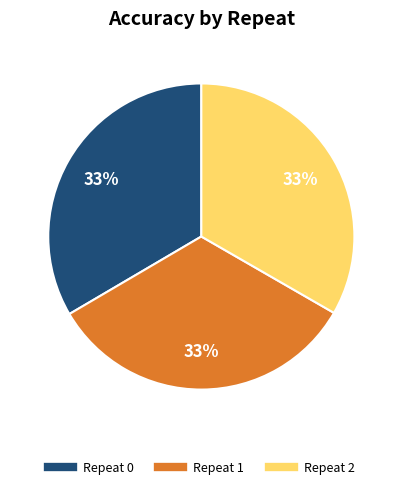

Does any single category account for the majority?

No